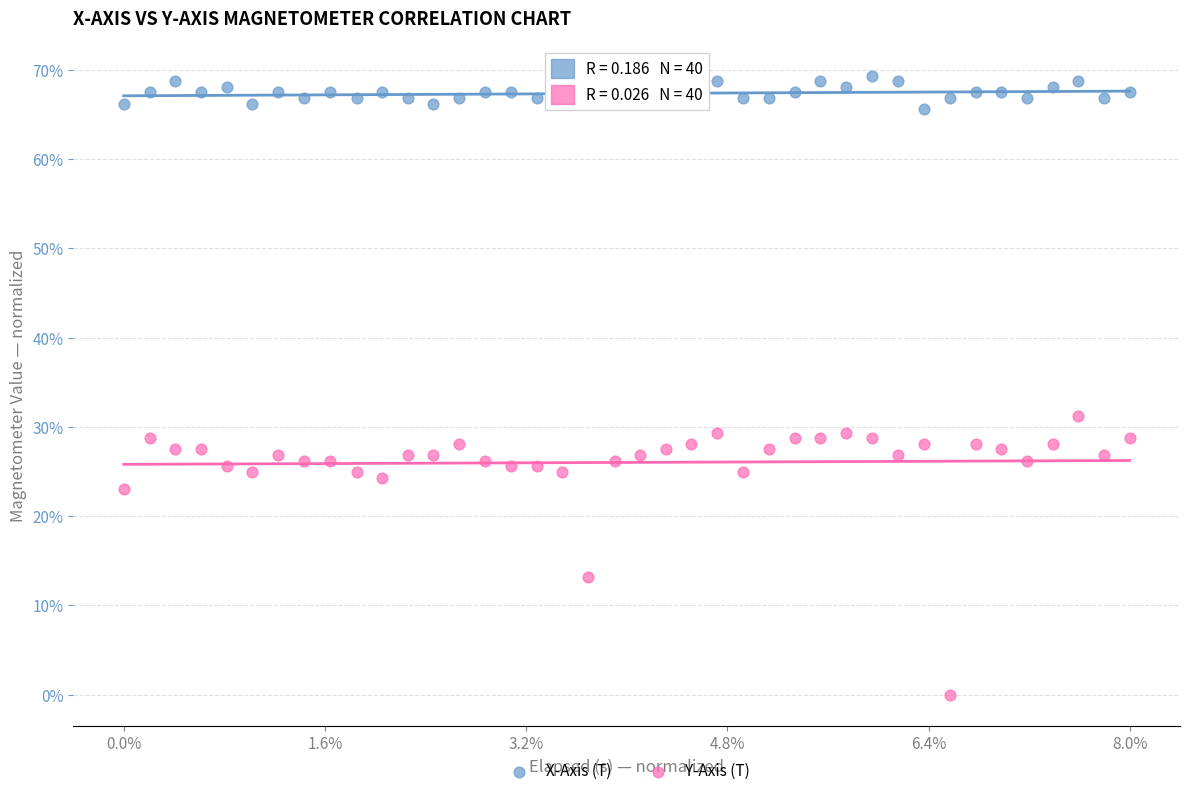

Which series reaches the minimum Y coordinate?

Y-Axis (T)